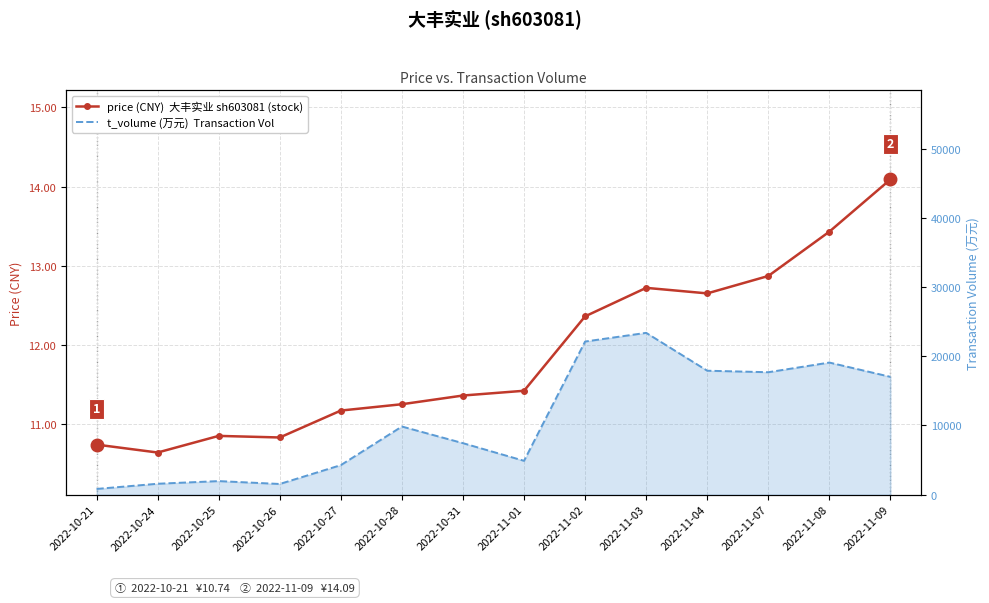

At which label does t_volume (万元) first exceed 9852?

2022-11-02